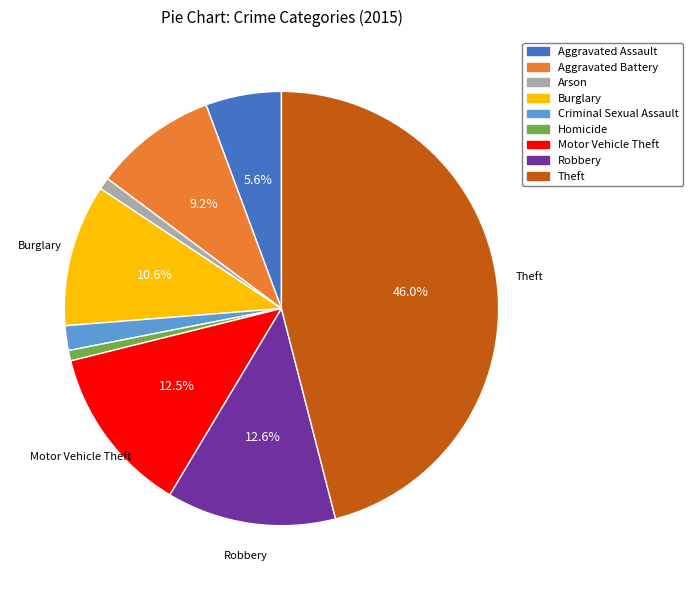

What is the largest slice in the pie chart?

Theft